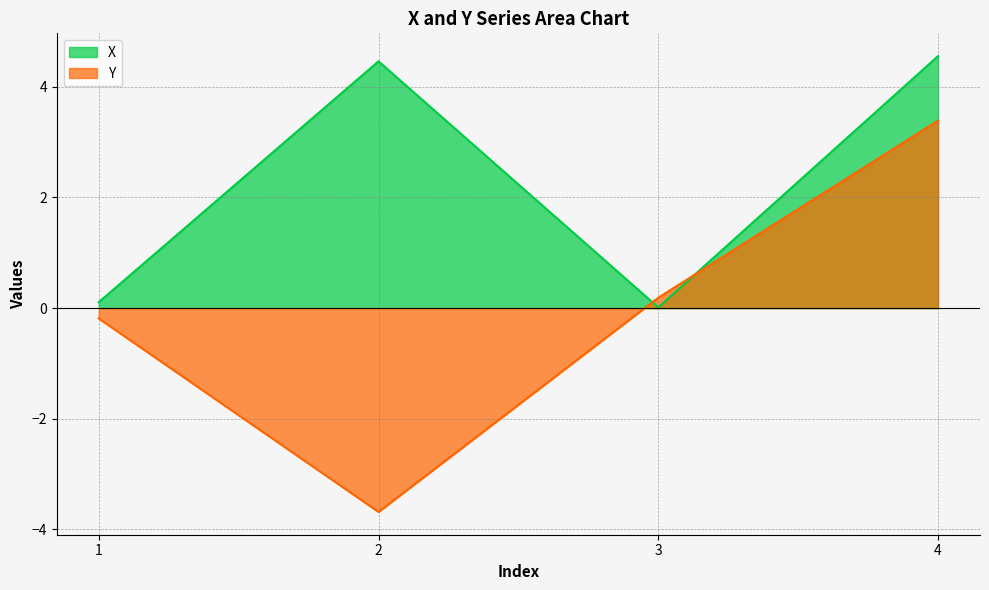

Is it true that Y equals 0.9 at 4?

False